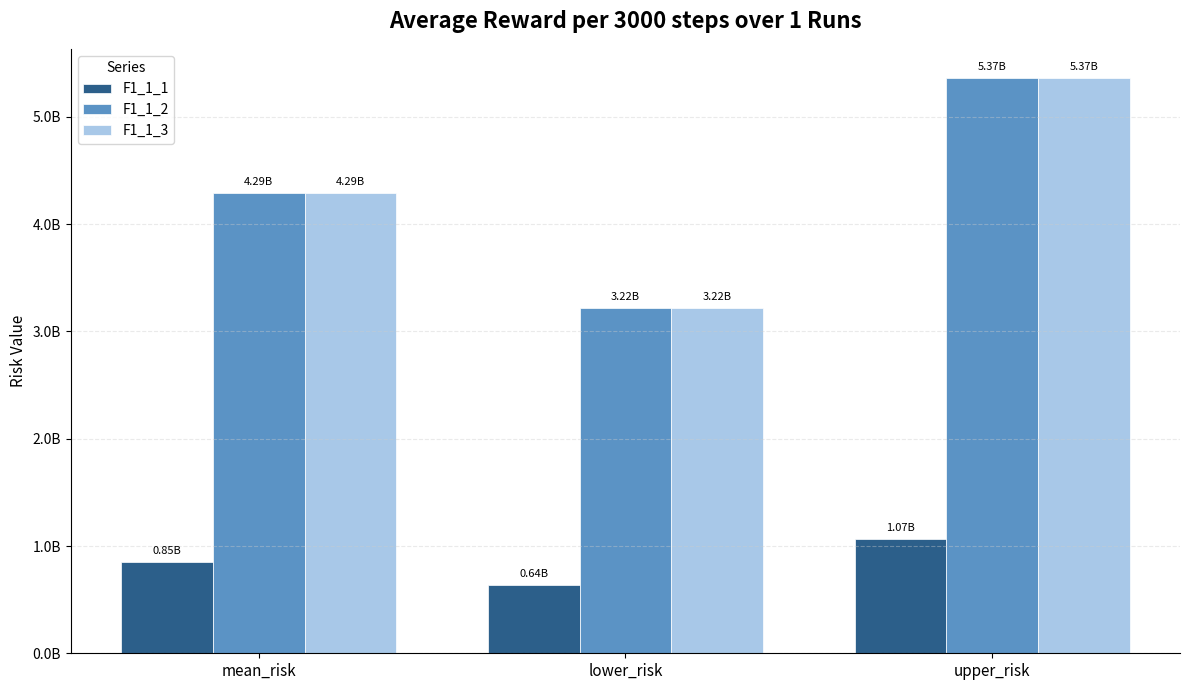

Between mean_risk and lower_risk, which series saw the biggest shift?

F1_1_2